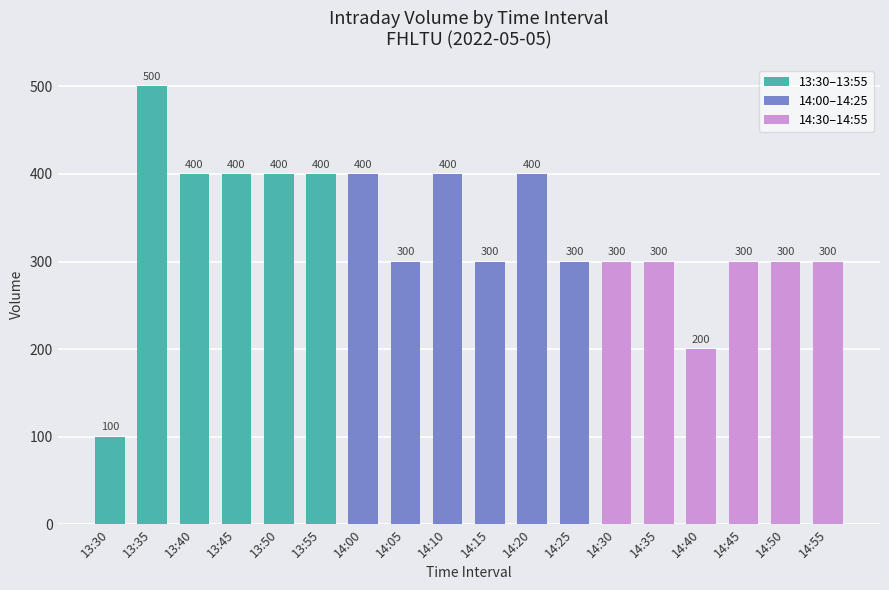

What is the sum of all values?

6000